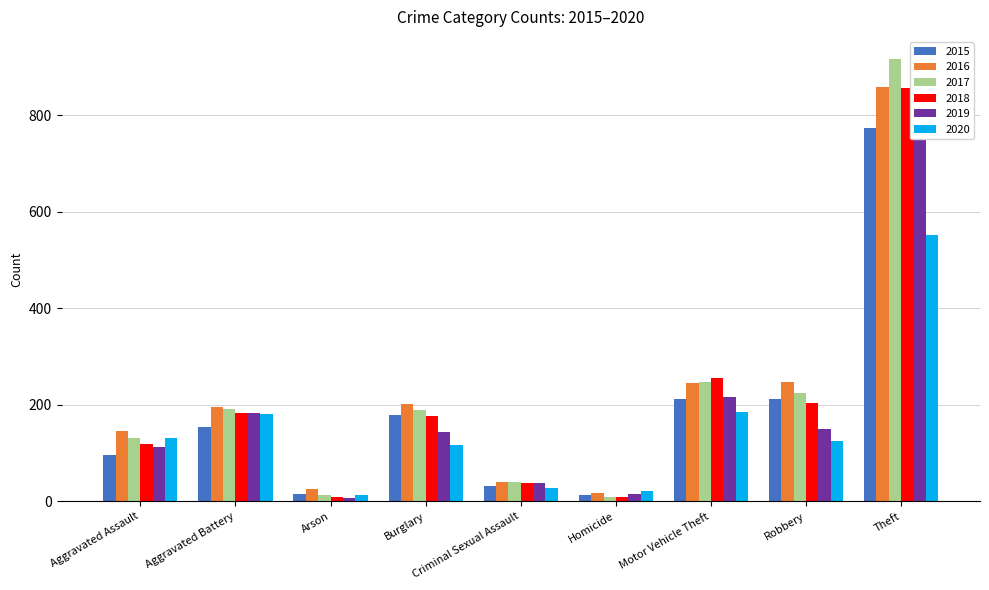

What is the sum of all 2019 values?

1702